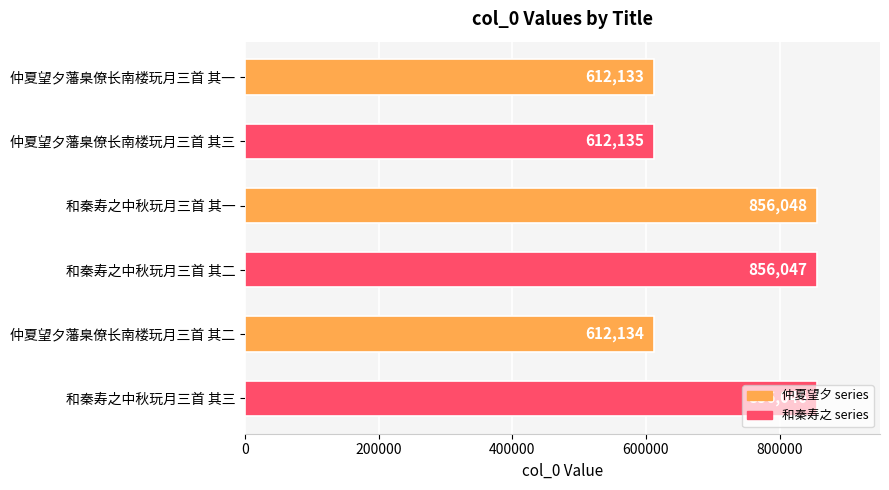

How many distinct data groups are displayed?

1